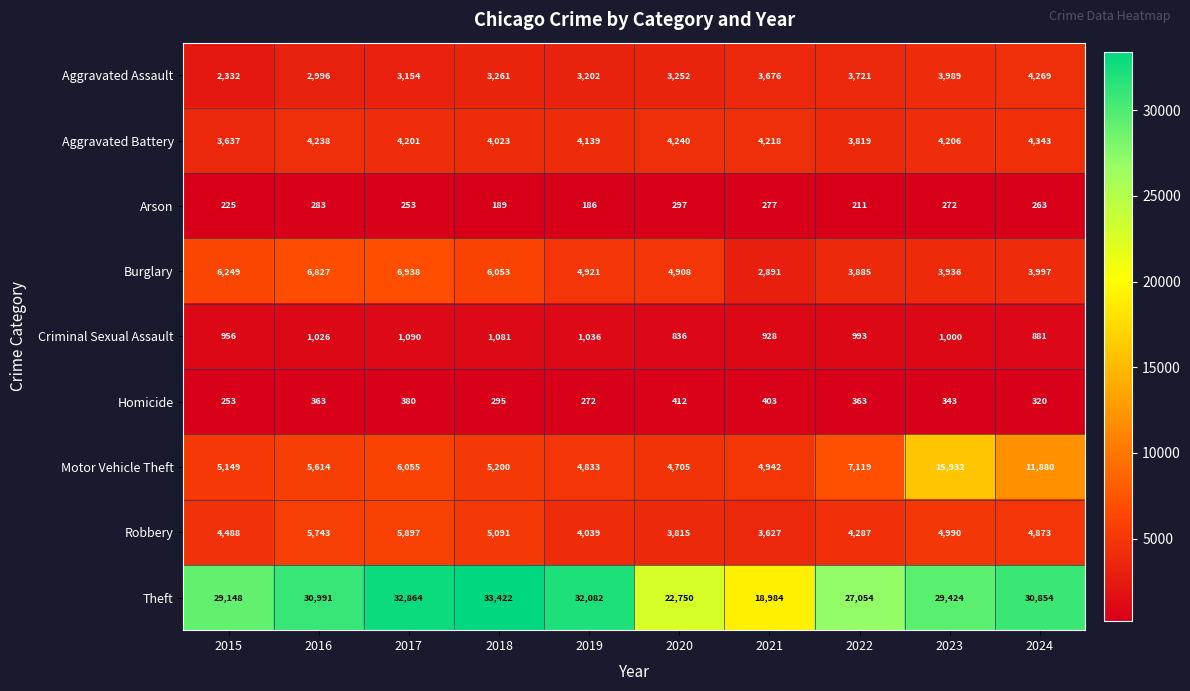

What is the minimum value shown in the chart?

186